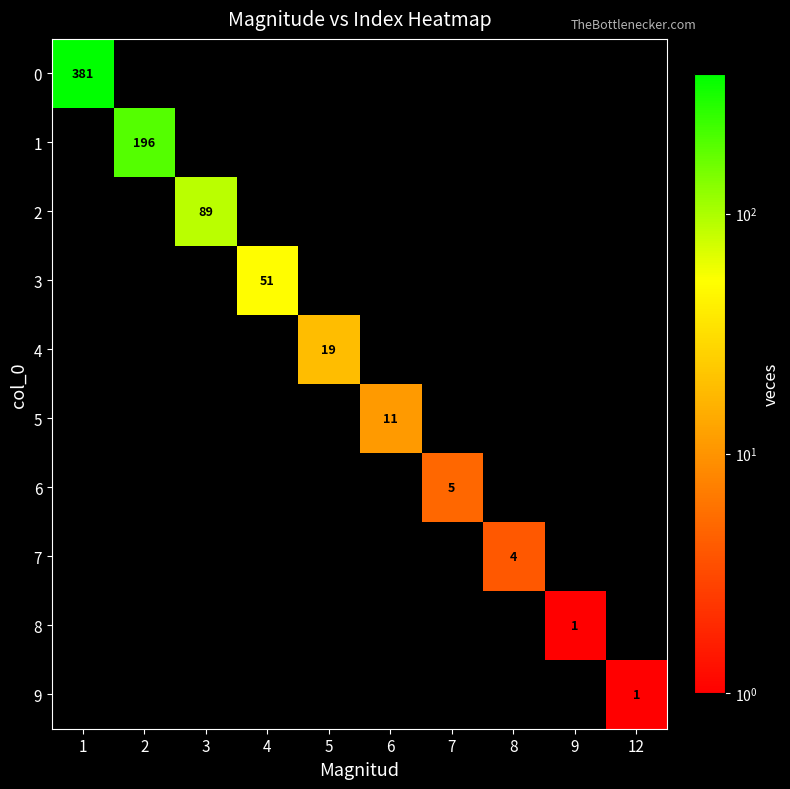

Is it true that 7 equals 2 at 8?

False